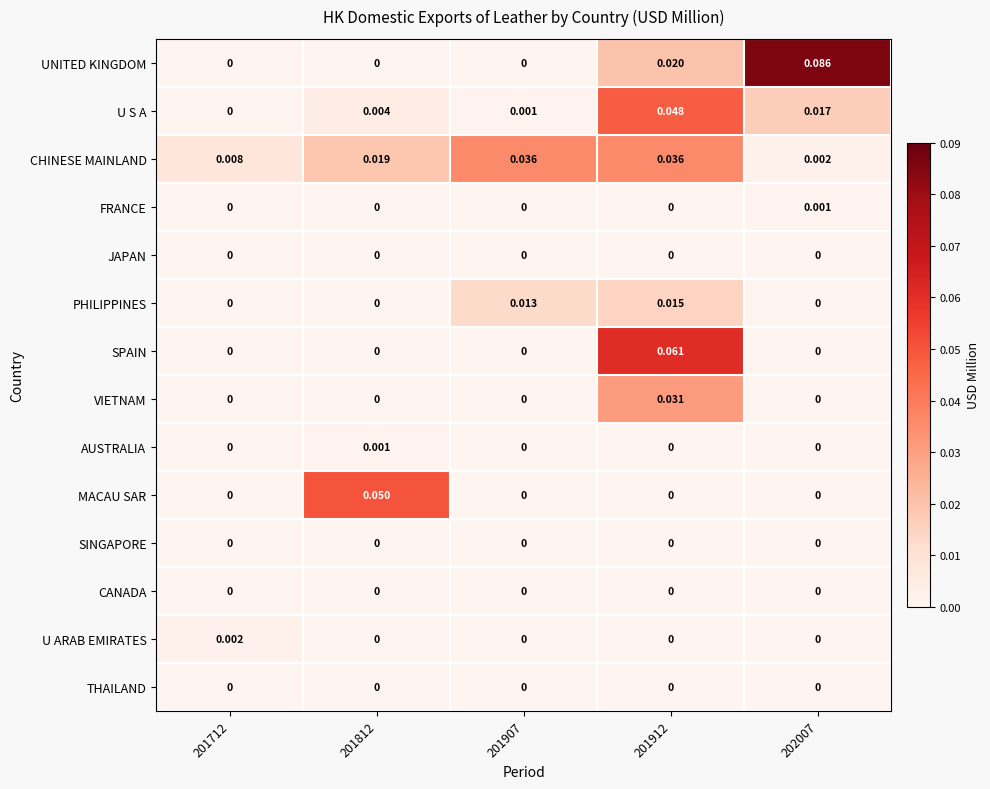

Which series has the largest total across all categories?

UNITED KINGDOM